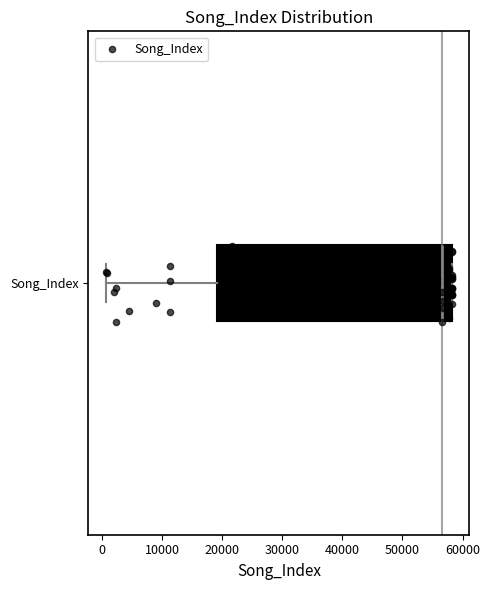

Read this box plot against the x-axis: the position of the median line, the range covered by the box, and the ends of both whiskers. The values are not printed on the chart, so give them approximately, as read against the axis.

median 57000, box 19000 to 58000, whiskers 1000 to 58000